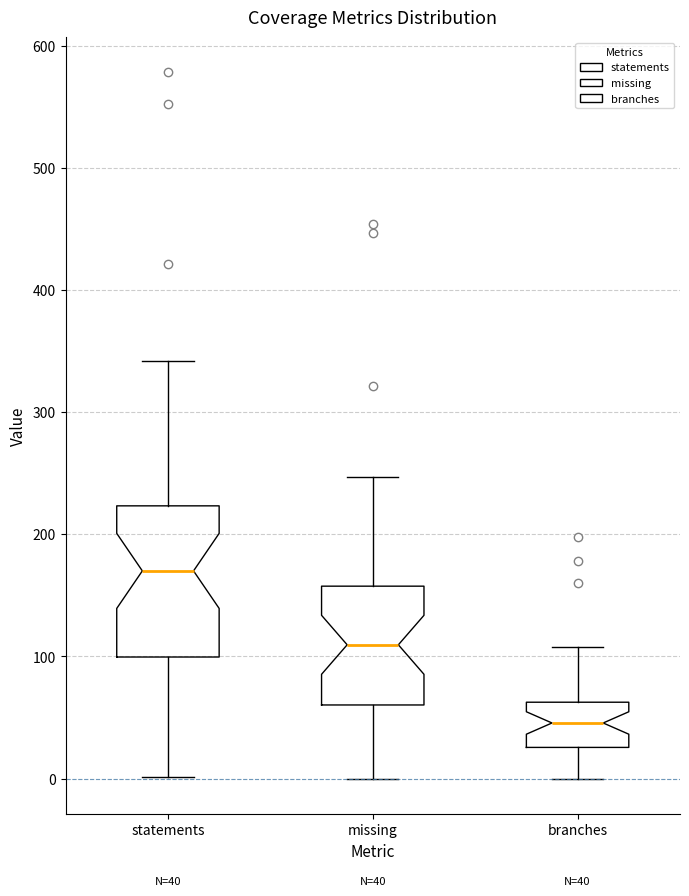

Which box's median line is the lowest?

branches